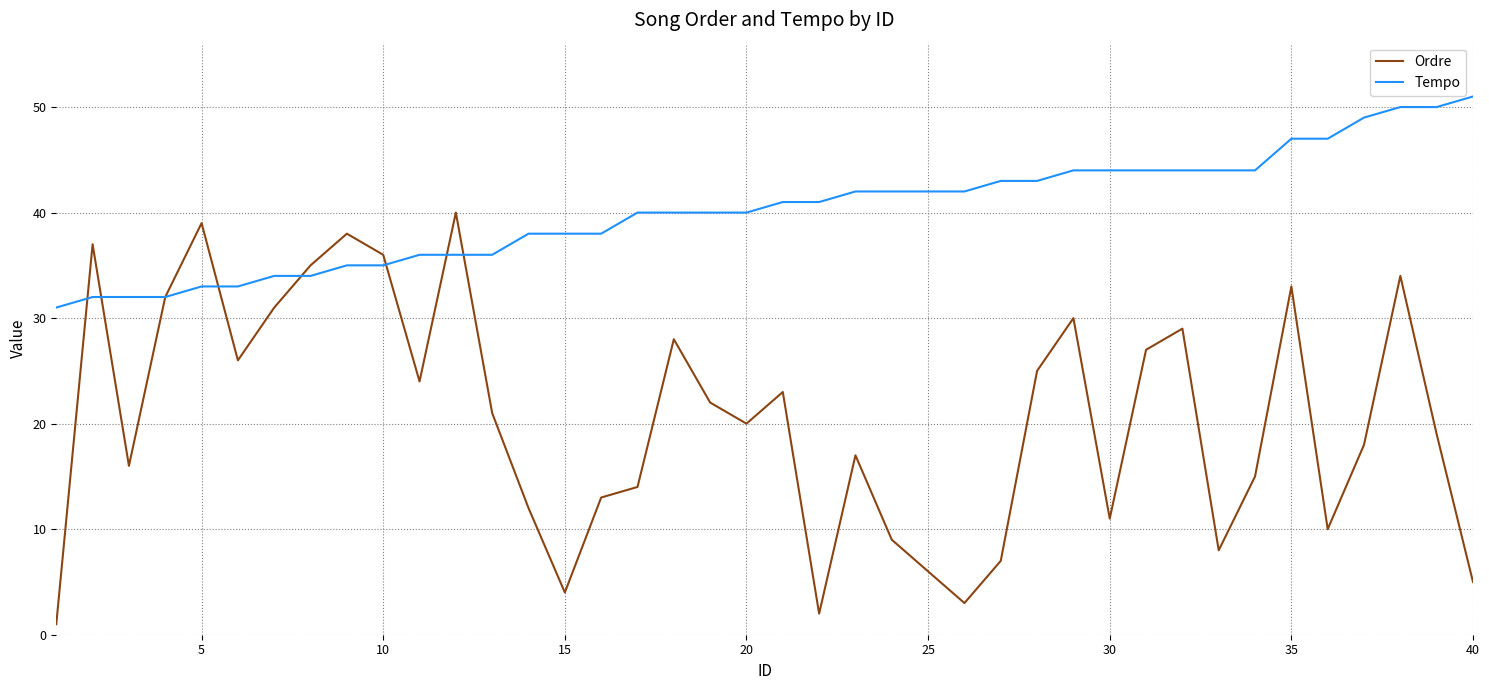

What is the difference between the maximum and minimum values in the Tempo series?

20